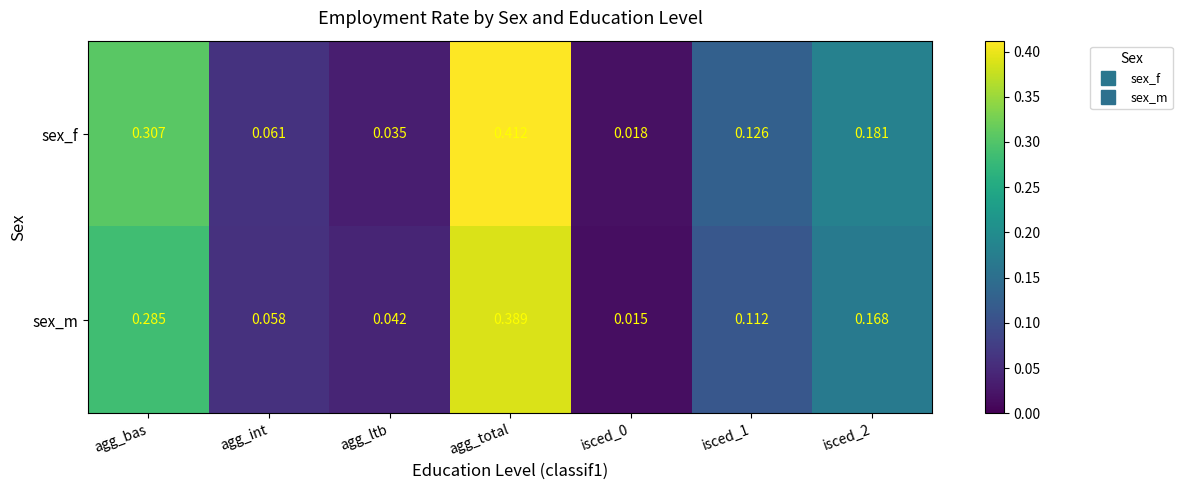

At agg_int, list the series in order from largest to smallest.

sex_f, sex_m